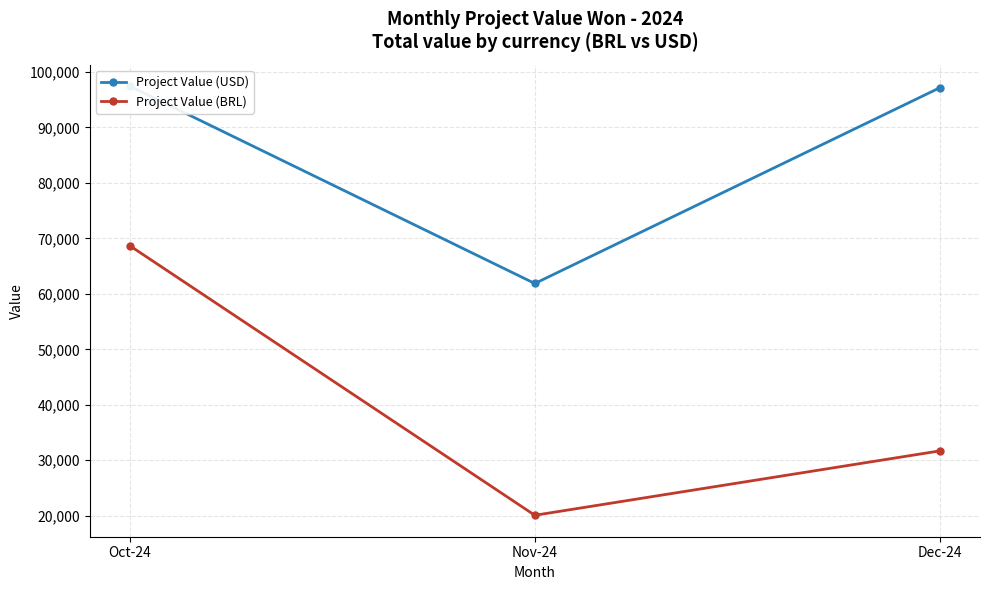

Between Nov-24 and Dec-24, which series saw the biggest shift?

Project Value (USD)